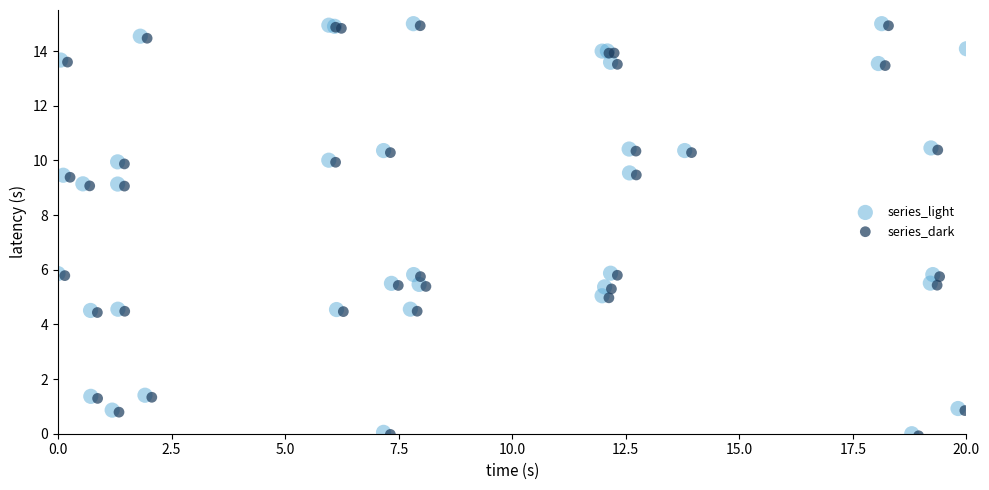

What are all the series names shown in the legend?

series_light, series_dark